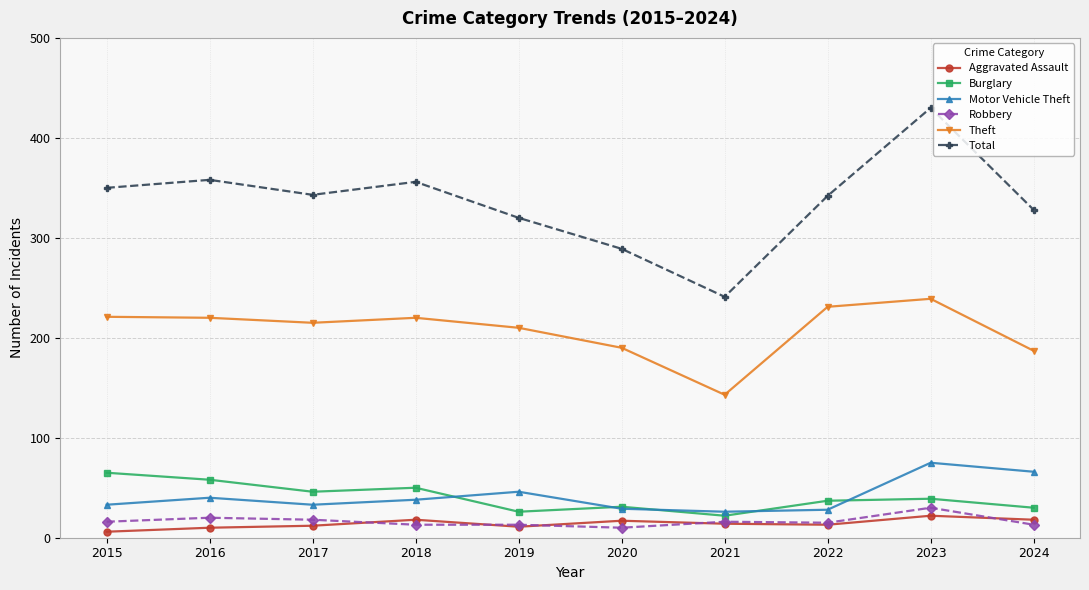

How many interior local valleys does the Theft series have?

2